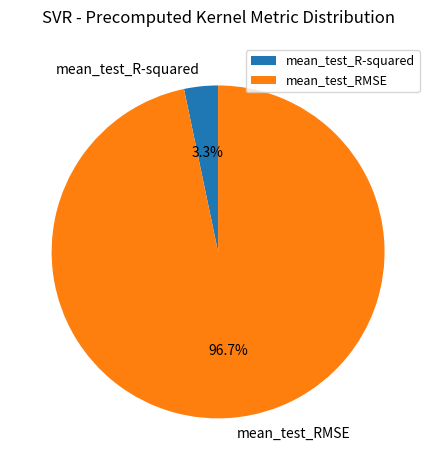

To the nearest percent, what portion does mean_test_R-squared represent?

3%